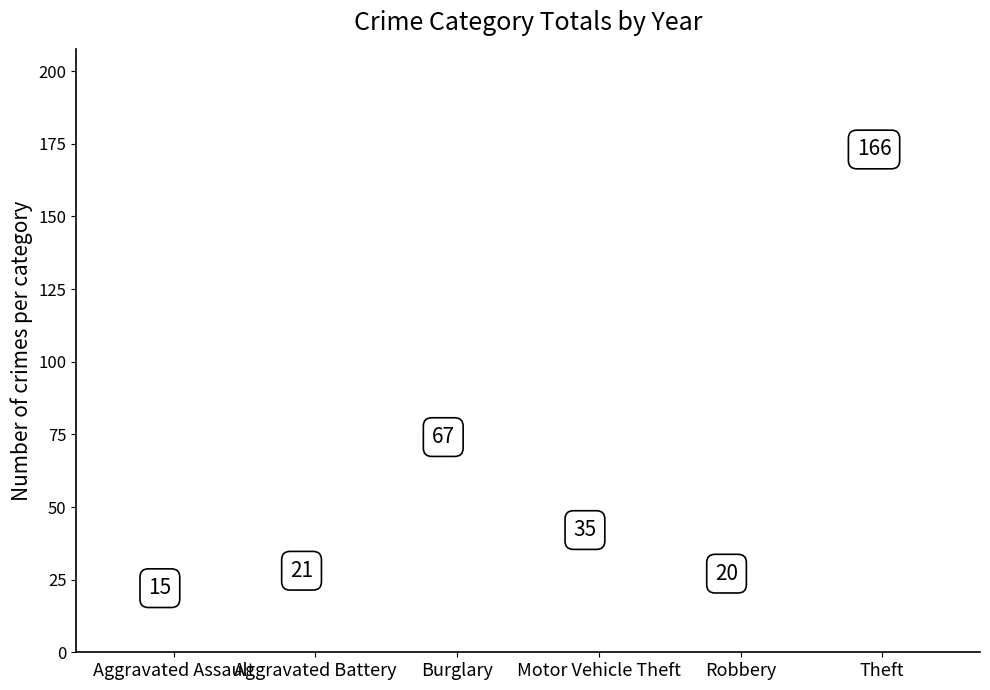

What is the change in value from Aggravated Assault to Motor Vehicle Theft?

+20